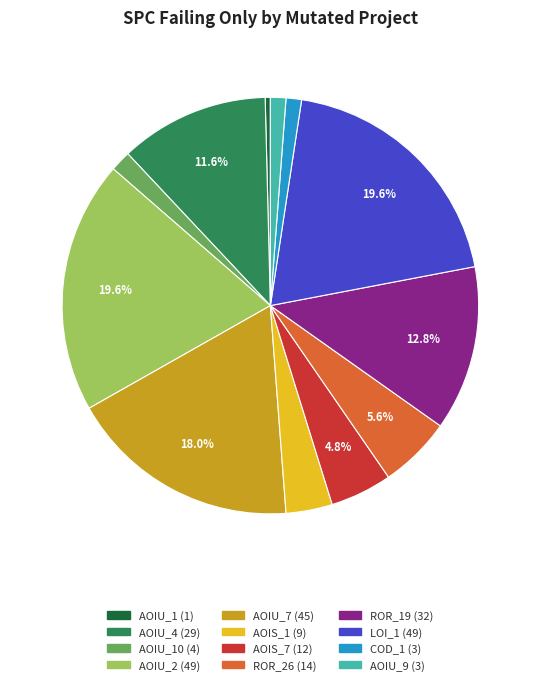

Is there a majority slice in this chart?

No